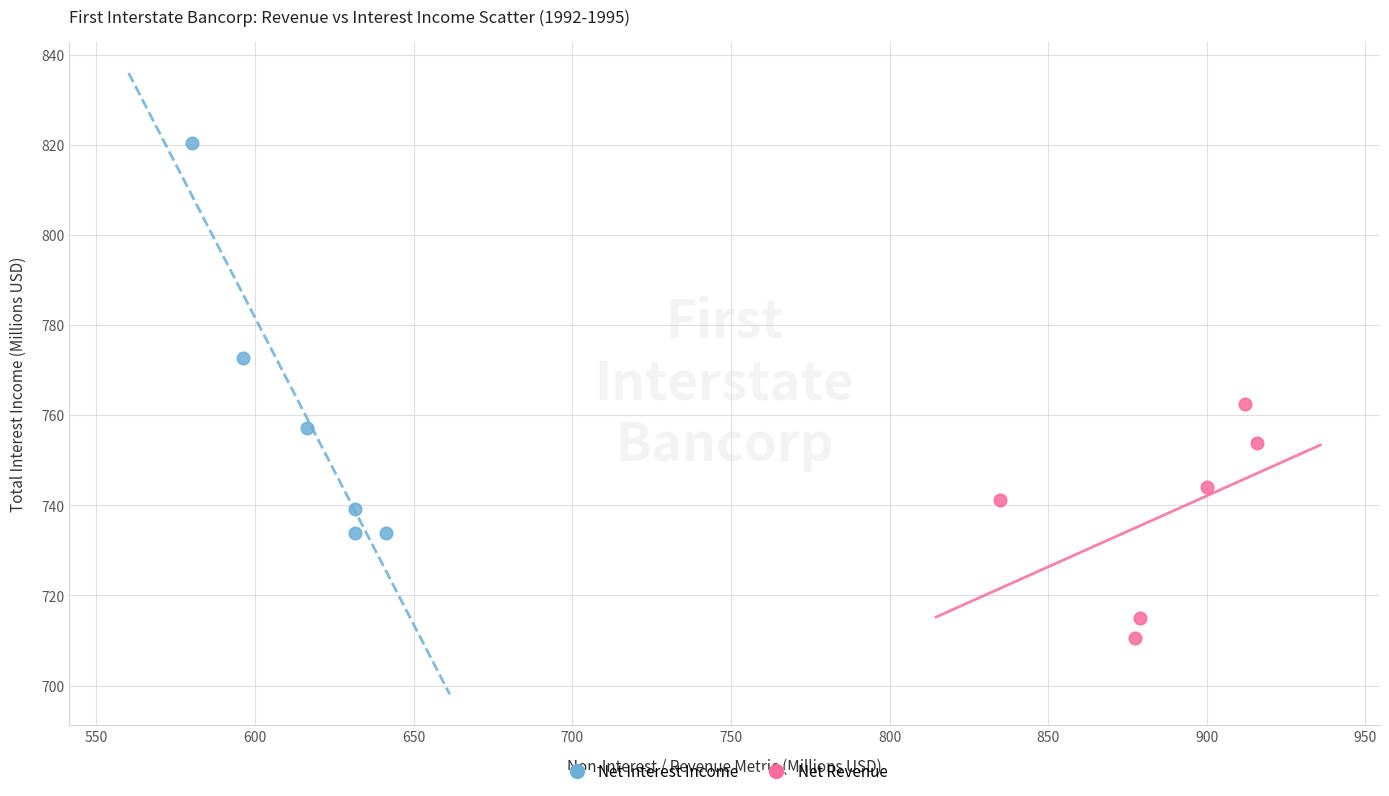

Which series contains the highest Y value?

Net Interest Income